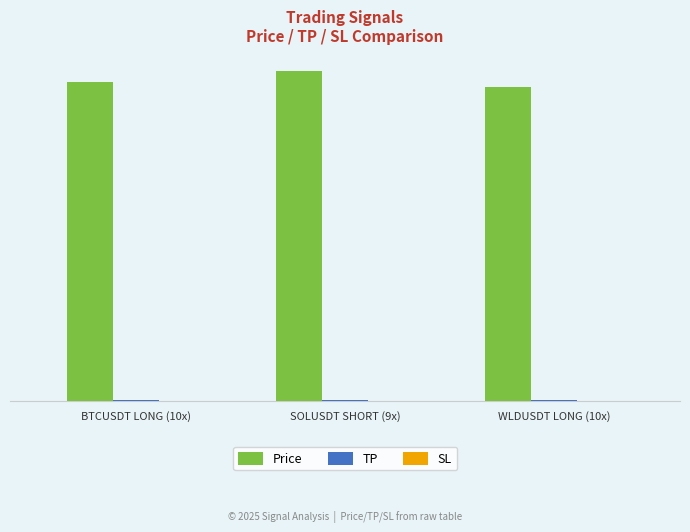

Are the bars horizontal?

No